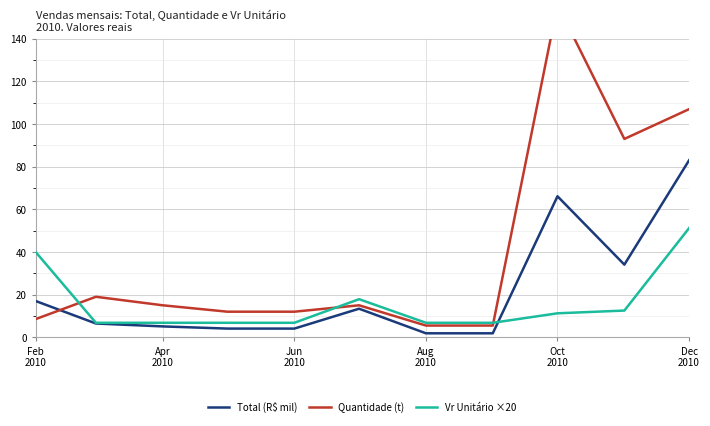

What is the highest value of the Vr Unitário ×20 series?

51.2